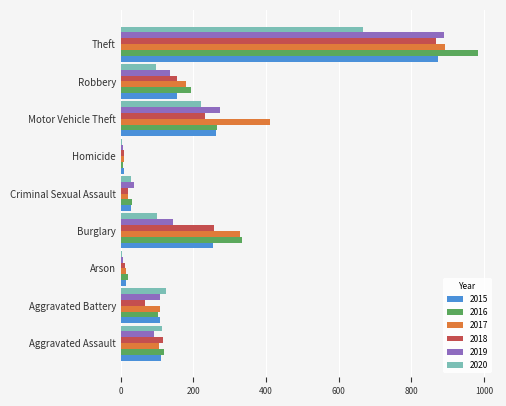

What is the sum of all 2019 values?

1687